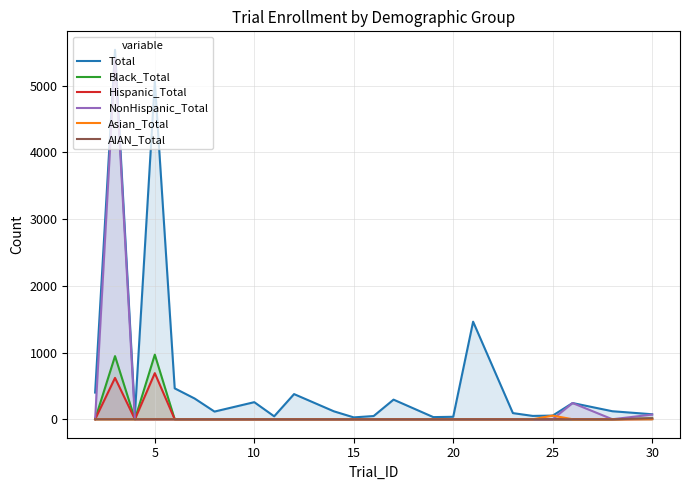

What is the maximum value for Black_Total?

968